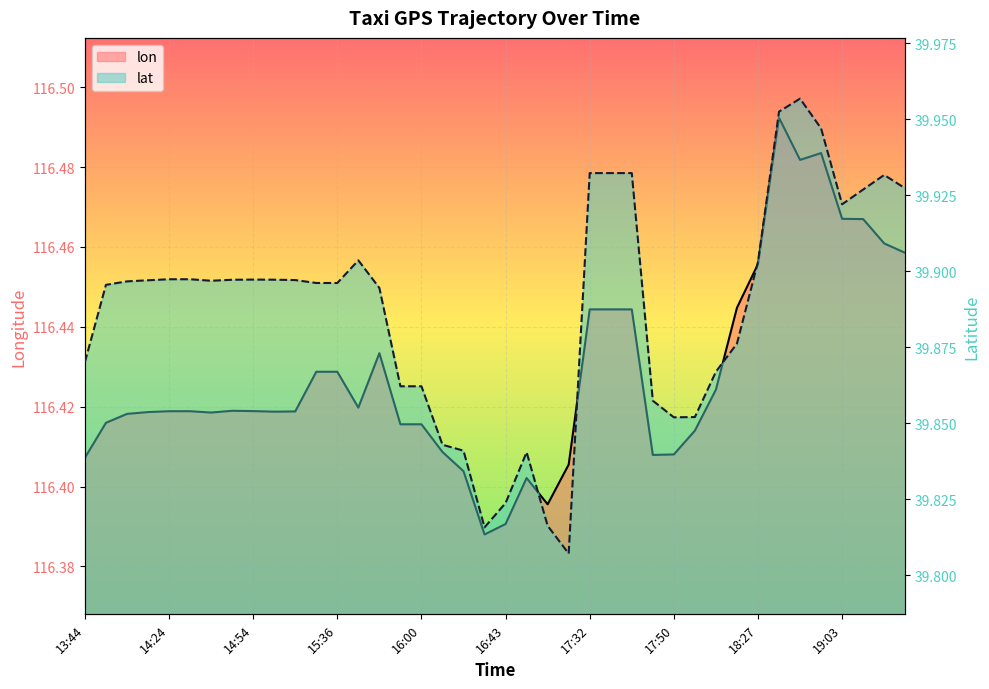

Where is the first local maximum for lat?

14:54